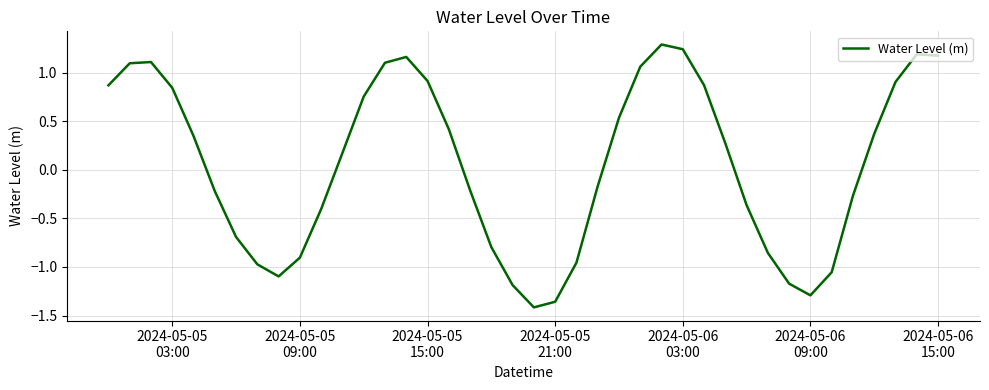

What is the maximum value shown in the chart?

1.3